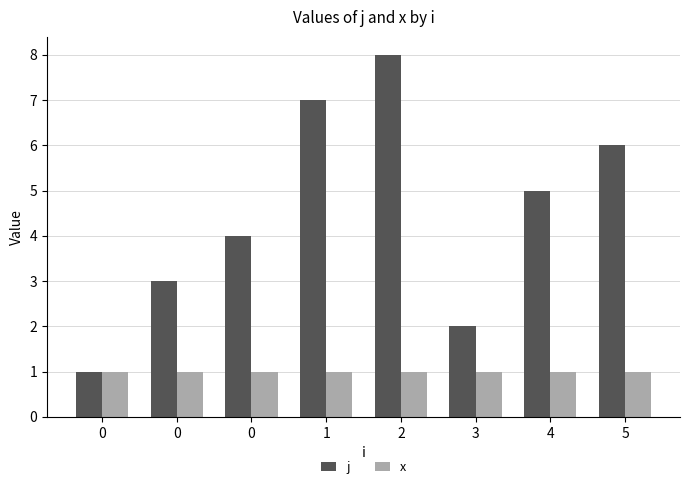

What is the approximate value of x at 2?

1